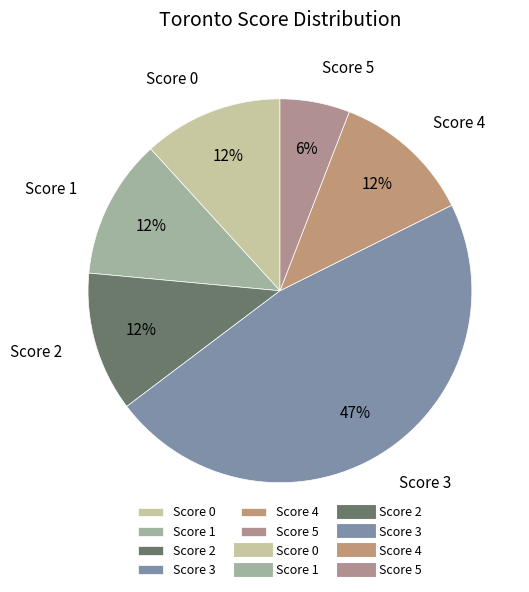

Is there any slice that represents more than half of the pie?

No